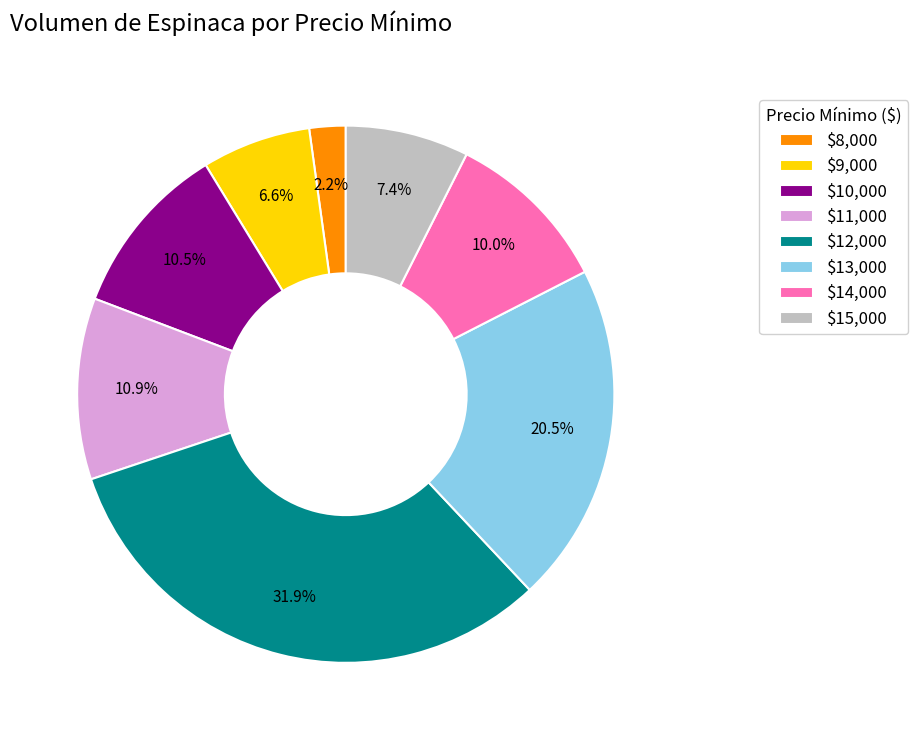

Is there any slice that represents more than half of the pie?

No